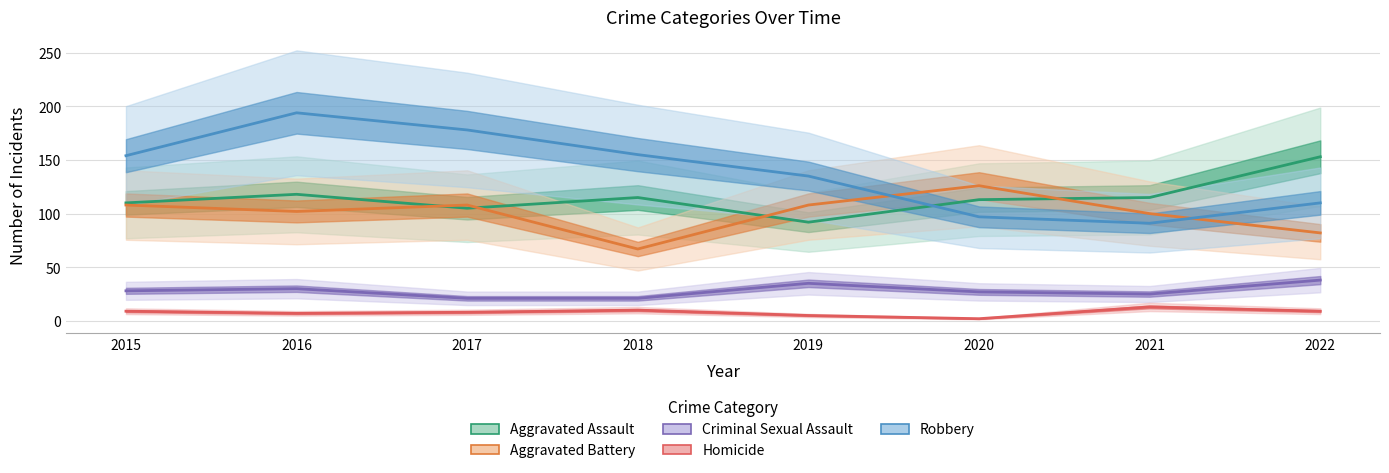

What are all the series names shown in the legend?

Aggravated Assault, Aggravated Battery, Criminal Sexual Assault, Homicide, Robbery